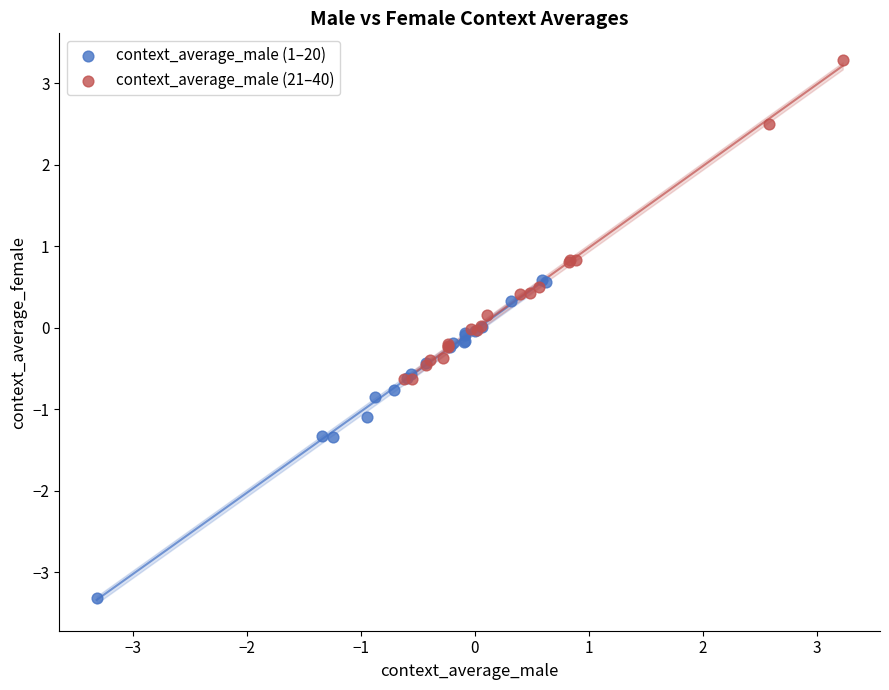

Which series contains the highest Y value?

context_average_male (21–40)